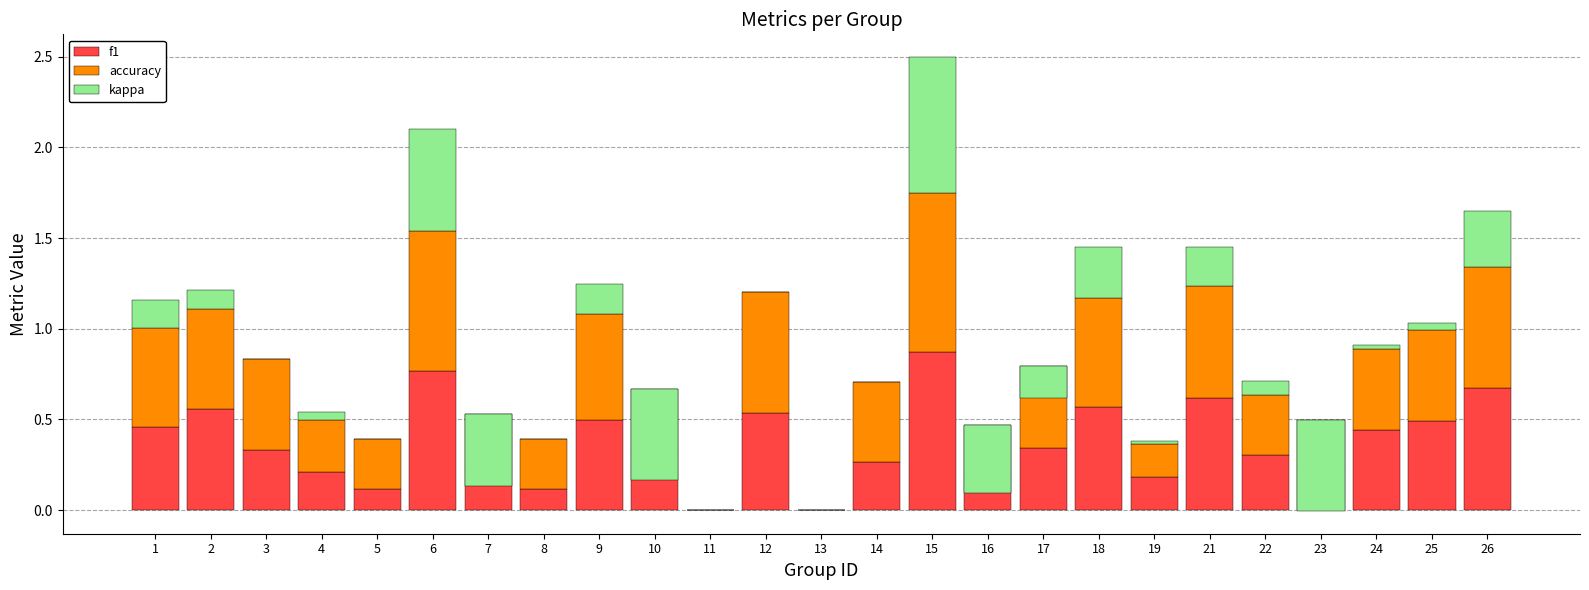

What are all the series names shown in the legend?

f1, accuracy, kappa